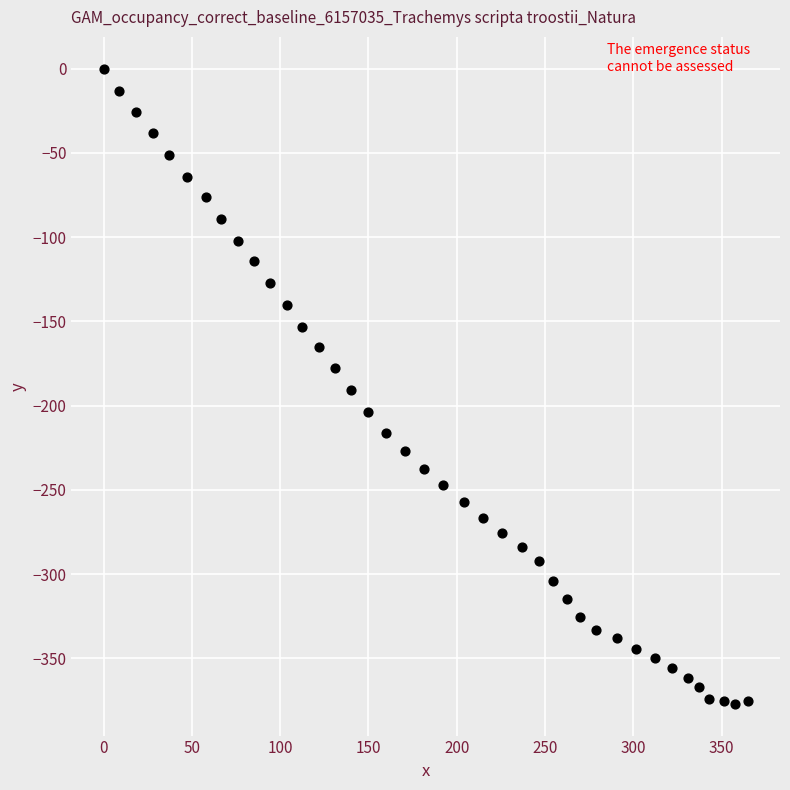

What is the range of Y values (max minus min)?

377.0